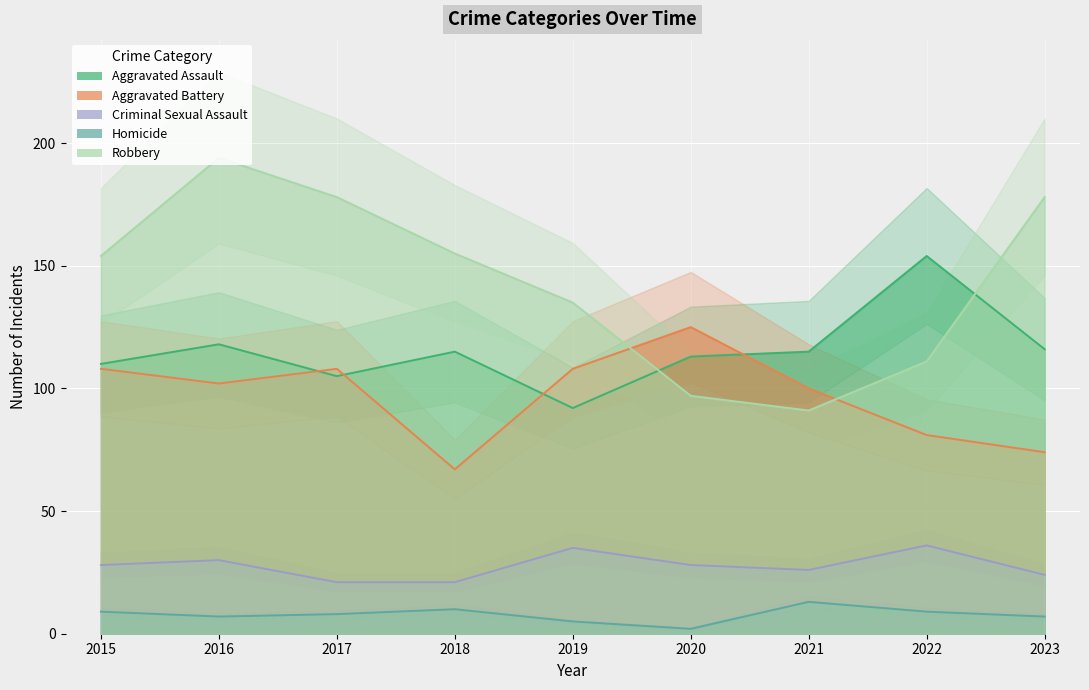

Which series has the largest range (max minus min)?

Robbery